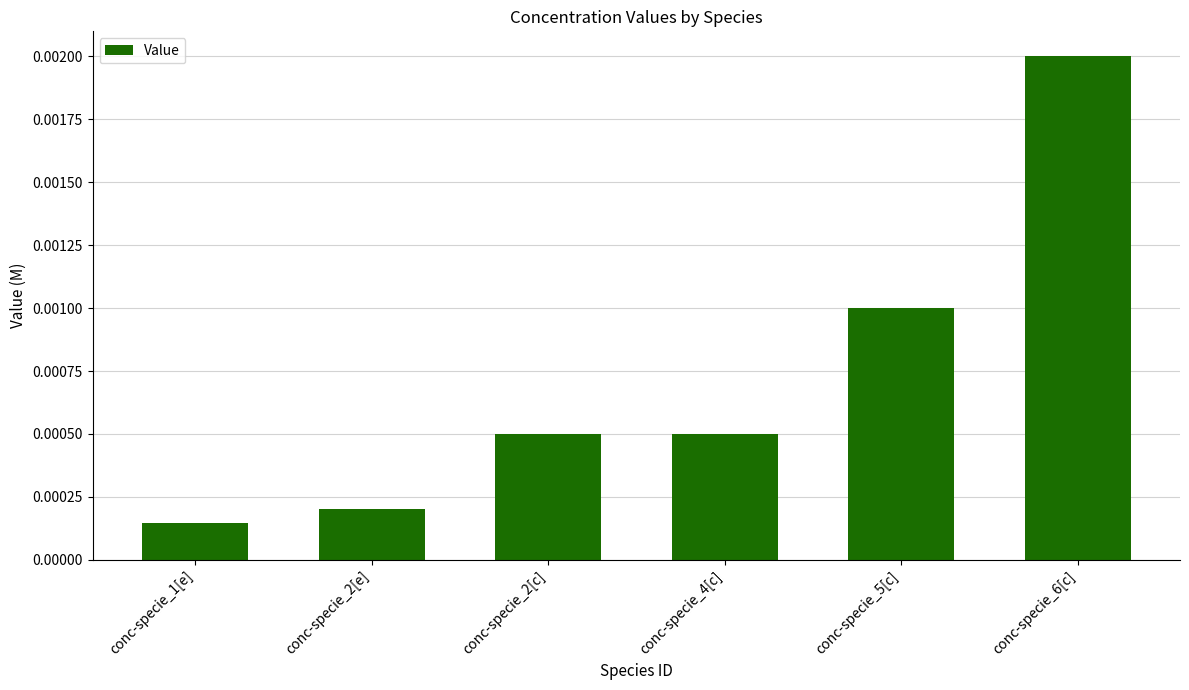

Which has a higher value, conc-specie_2[e] or conc-specie_5[c]?

conc-specie_5[c]